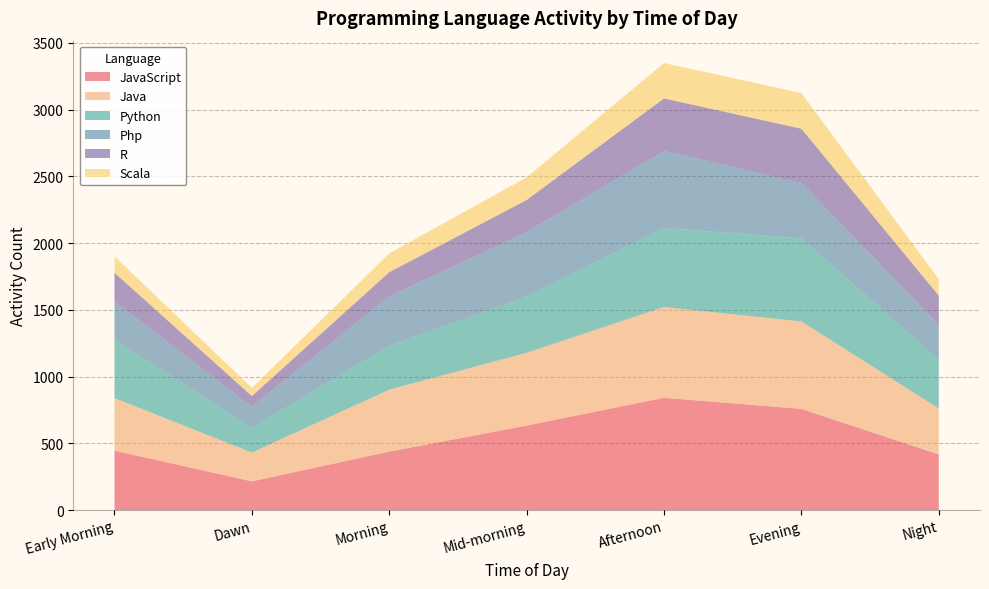

Reading left to right, list all the values displayed in this chart.

JavaScript: 445	215	438	633	841	758	417
Java: 394	216	464	545	680	655	344
Python: 439	184	328	420	592	623	364
Php: 286	159	371	484	577	414	262
R: 214	80	181	241	394	407	219
Scala: 123	61	141	170	265	267	124